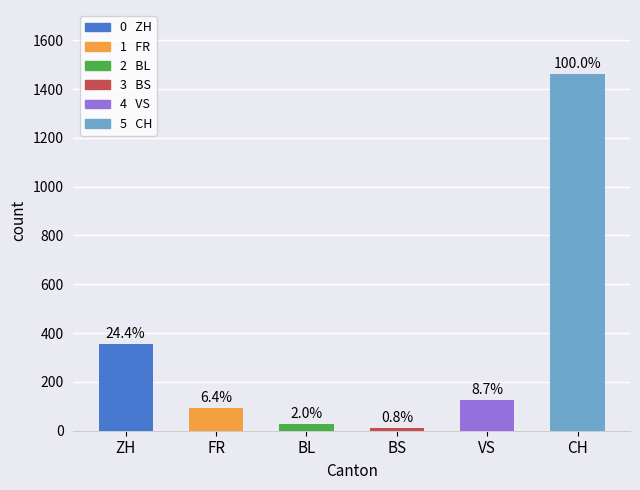

How many bars are there in total?

6